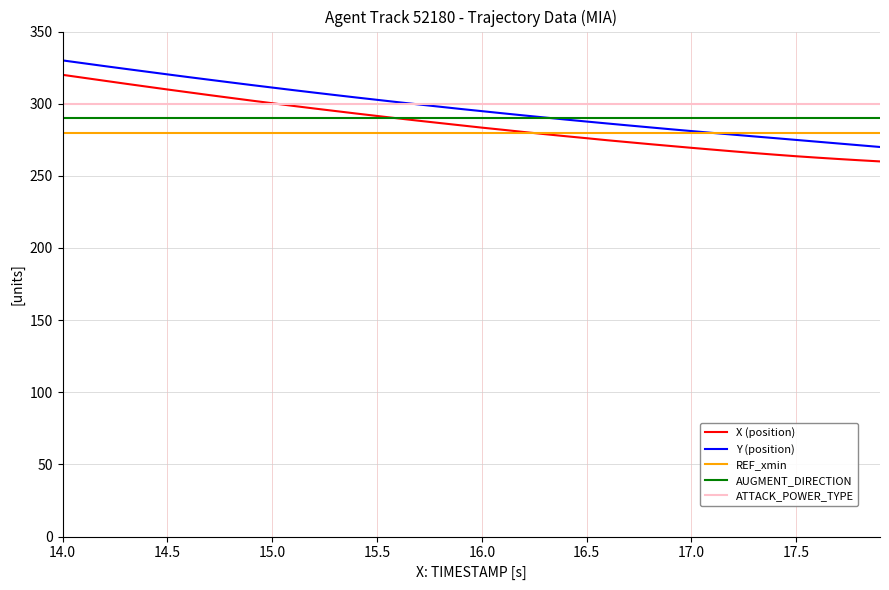

What is the lowest value of the X (position) series?

260.0